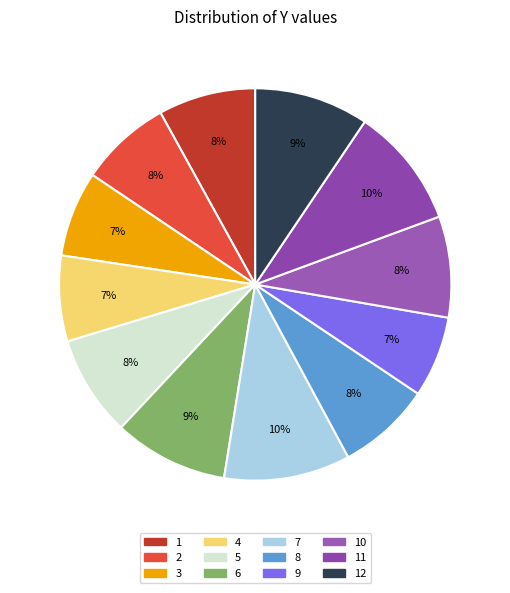

To the nearest percent, what is the average slice percentage?

8%